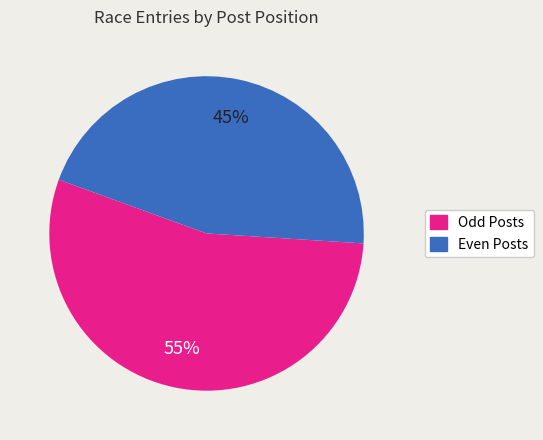

Combined, do Even Posts and Odd Posts account for over 50%?

Yes